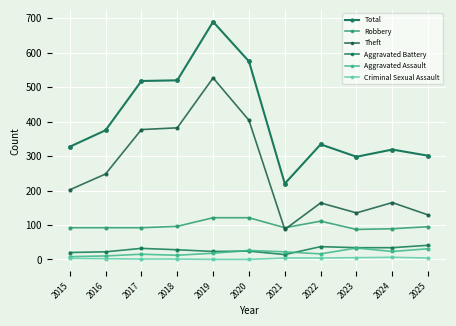

Reading left to right, extract all data points from this chart.

Total: 327	375	518	520	690	575	220	334	298	319	301
Robbery: 92	92	92	96	121	121	92	111	87	89	95
Theft: 202	248	377	382	527	404	87	164	135	165	129
Aggravated Battery: 20	22	32	28	23	24	14	37	34	34	41
Aggravated Assault: 8	10	15	12	18	26	22	16	33	23	31
Criminal Sexual Assault: 3	2	1	1	0	0	4	4	5	6	4